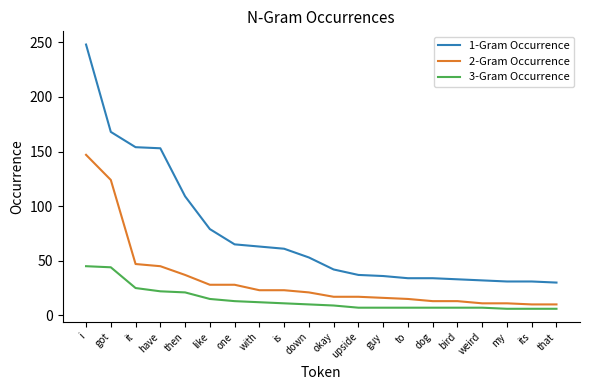

Is it true that 1-Gram Occurrence equals 32 at weird?

True